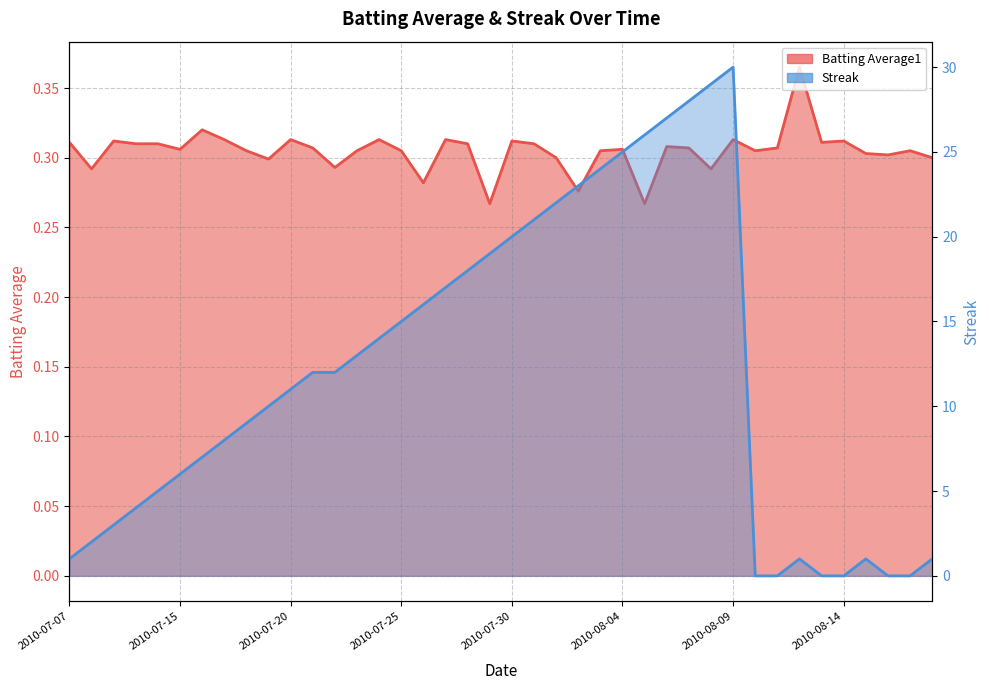

How many lines are shown in the chart?

2